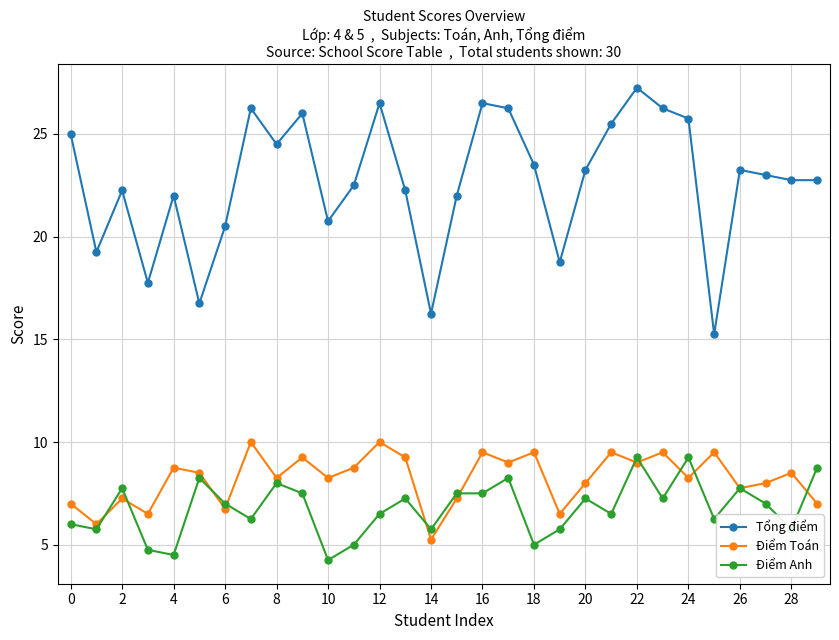

True or false: Điểm Toán and Tổng điểm cross at least once.

False